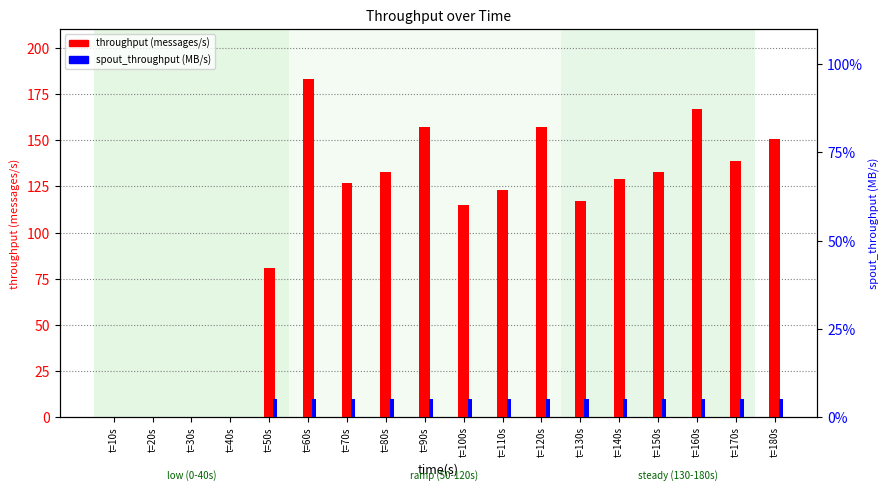

Count the number of categories in the chart.

18